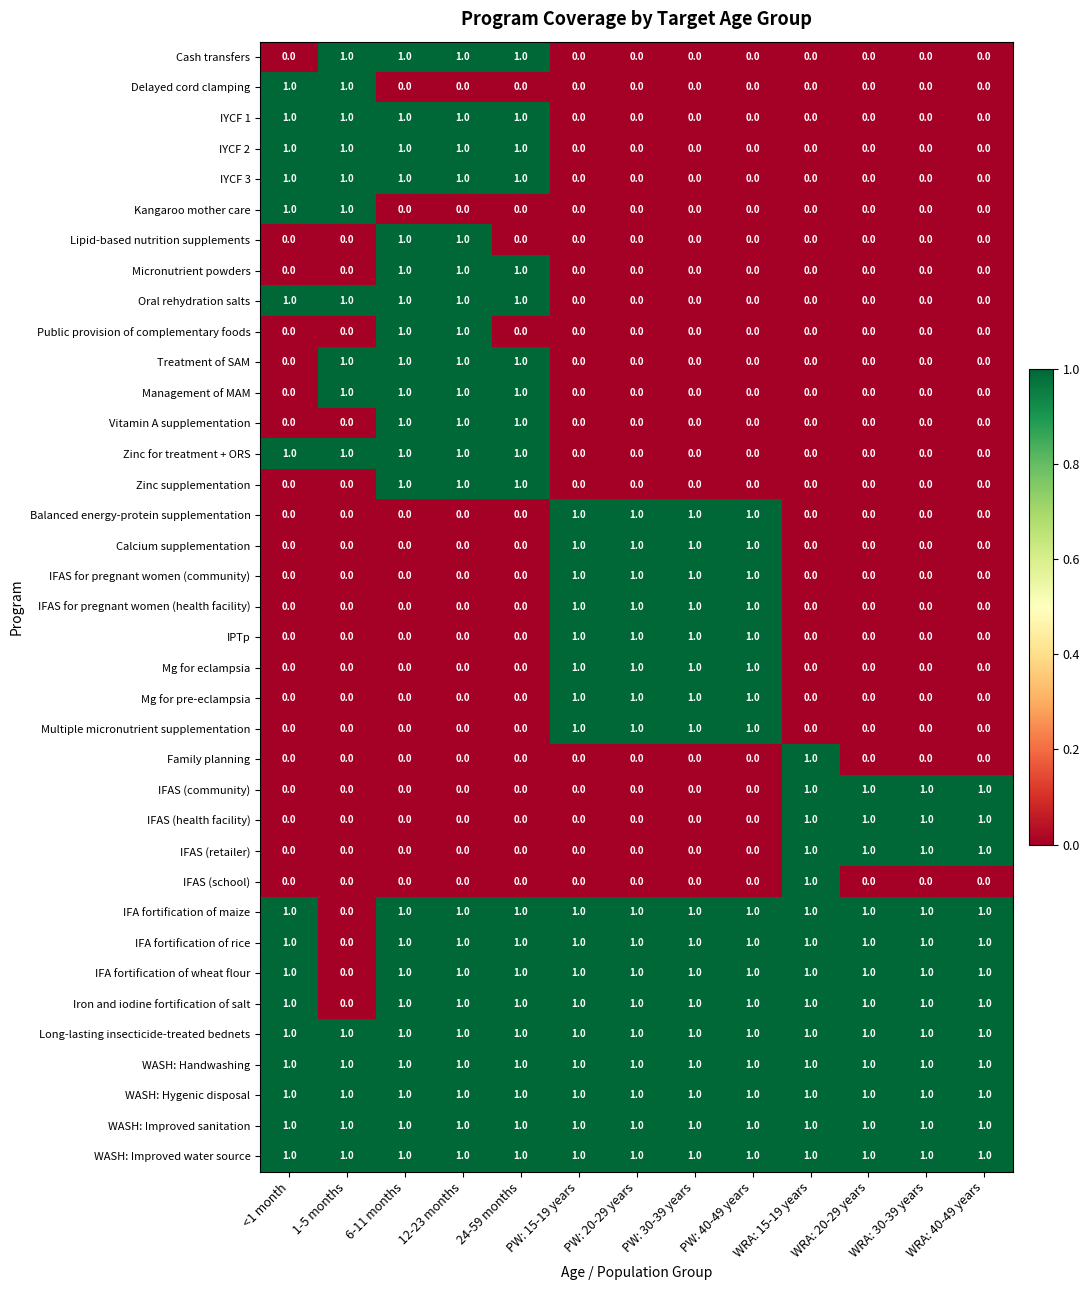

What is the sum of all IFAS for pregnant women (health facility) values?

4